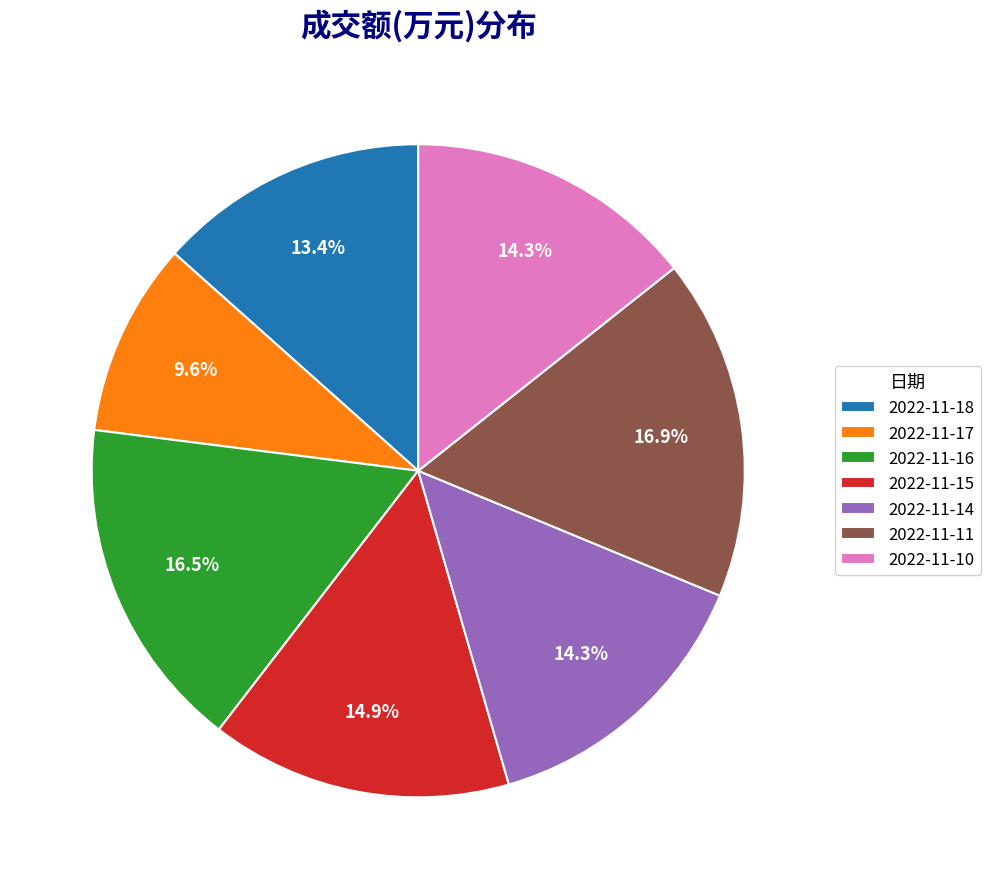

To the nearest percent, what is the difference between the 2022-11-18 and 2022-11-14 slice percentages?

1%